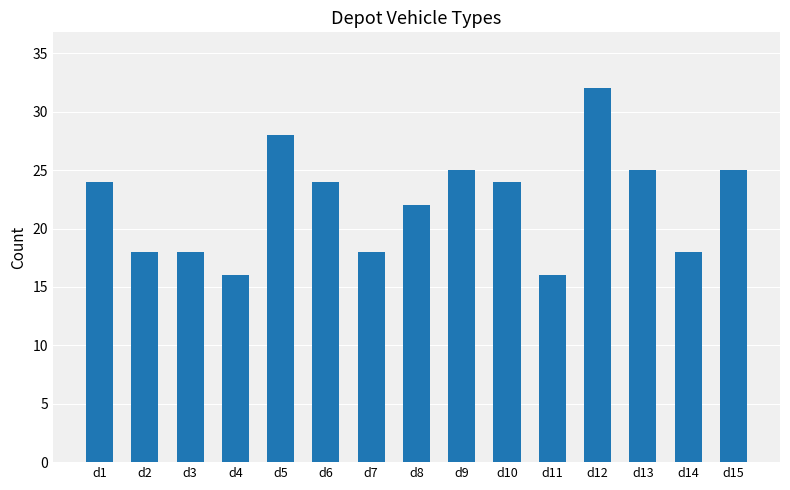

How many distinct data groups are displayed?

3